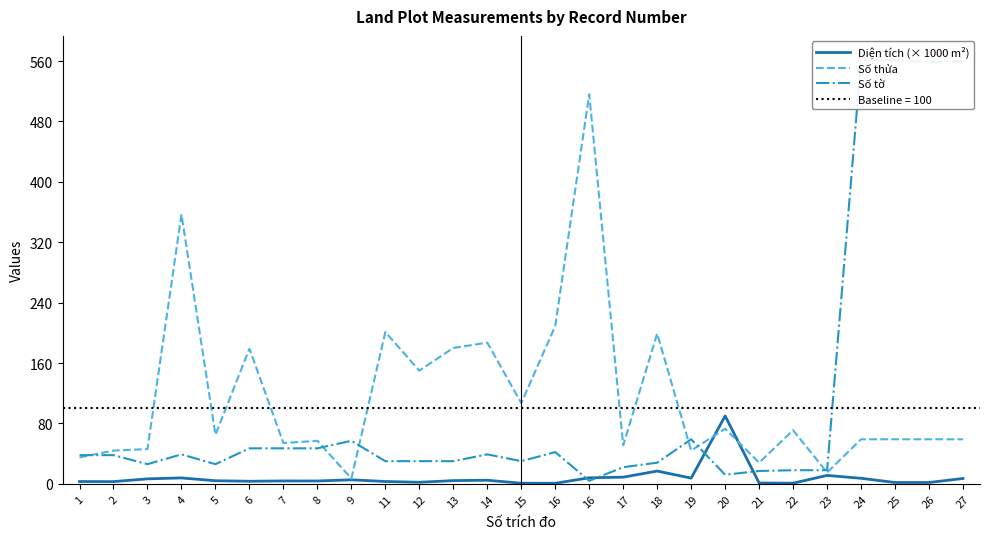

What is the maximum value shown in the chart?

562.0